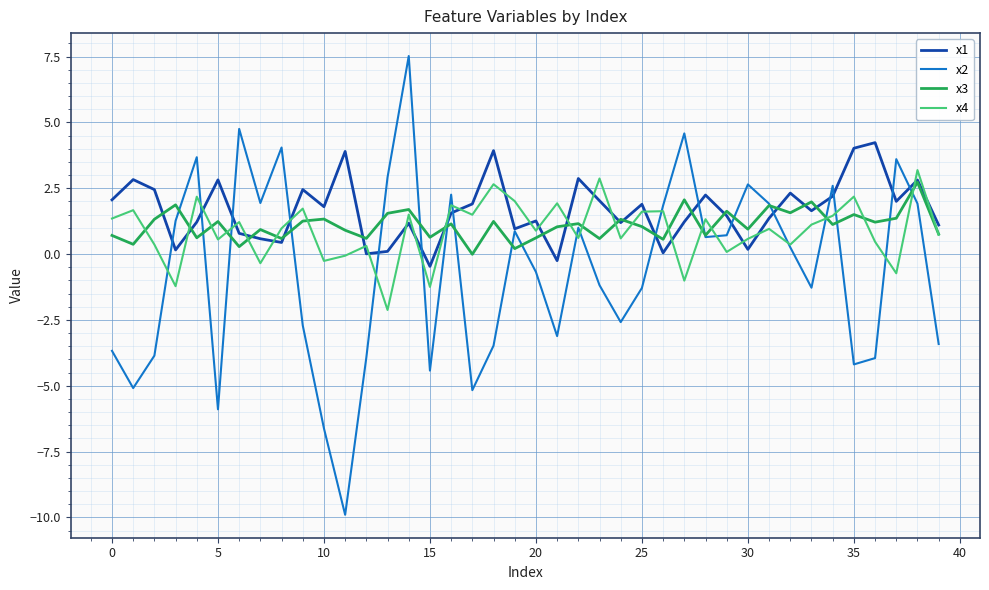

Which series has the largest total across all categories?

x1